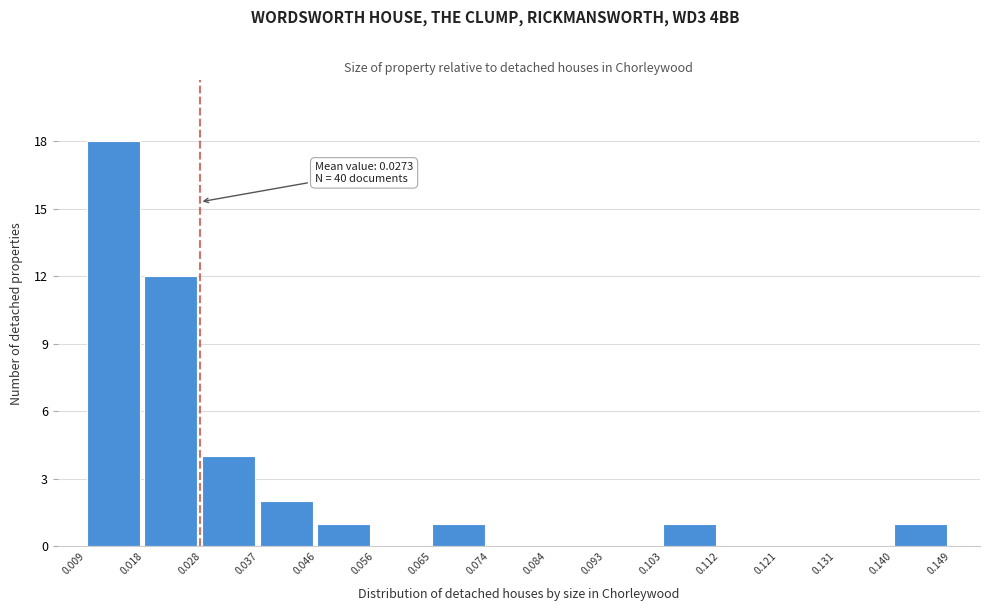

Over which range of the x-axis is the bar tallest?

0.009 to 0.018